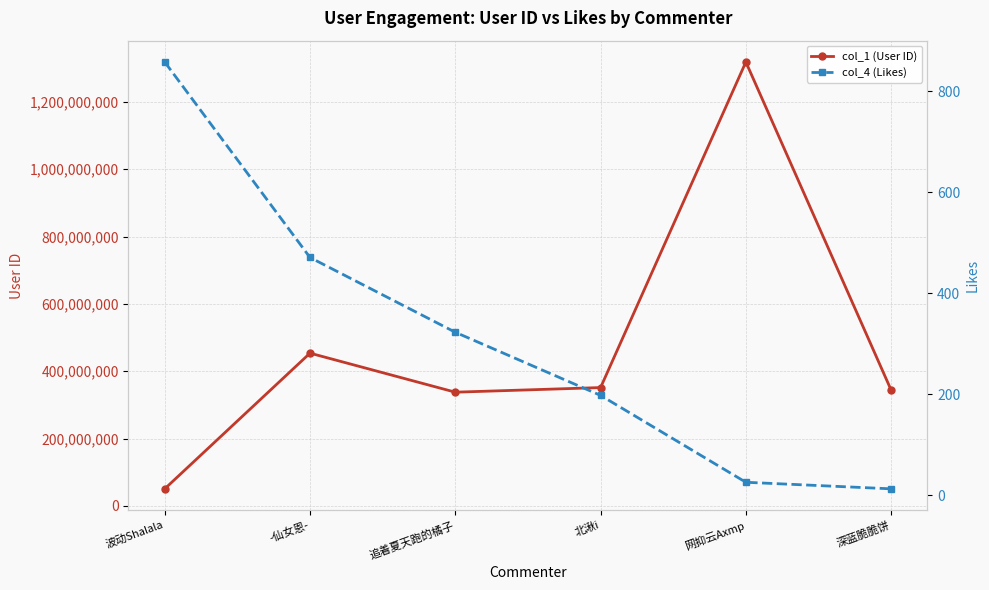

Is the value of col_4 (Likes) at 深蓝脆脆饼 greater than the value of col_1 (User ID) at 网抑云Axmp?

No